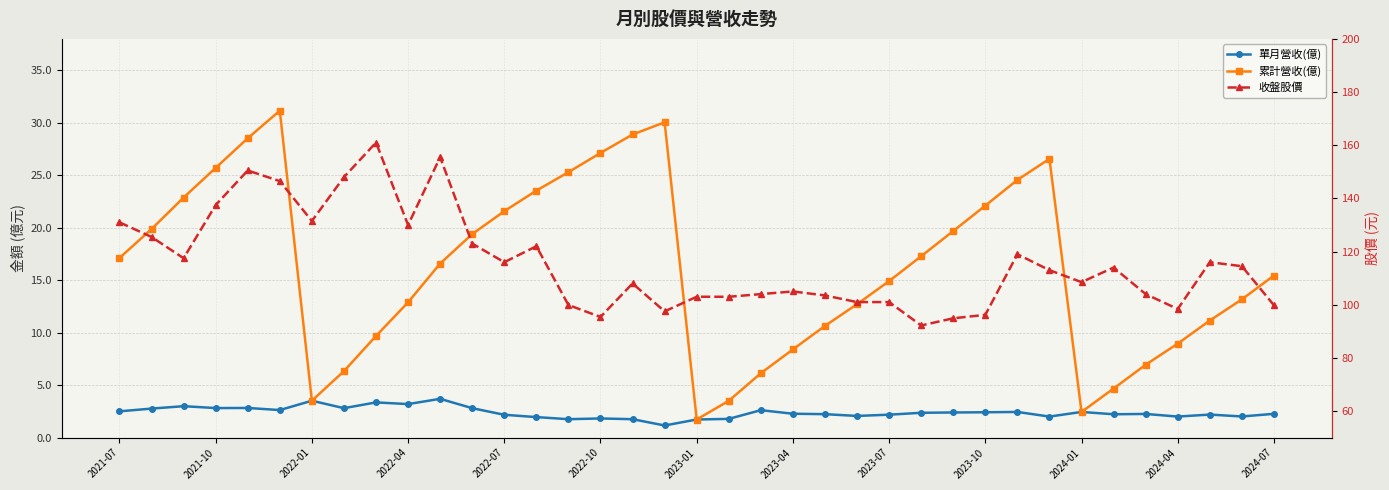

What is the average value of the 累計營收(億) series?

16.3